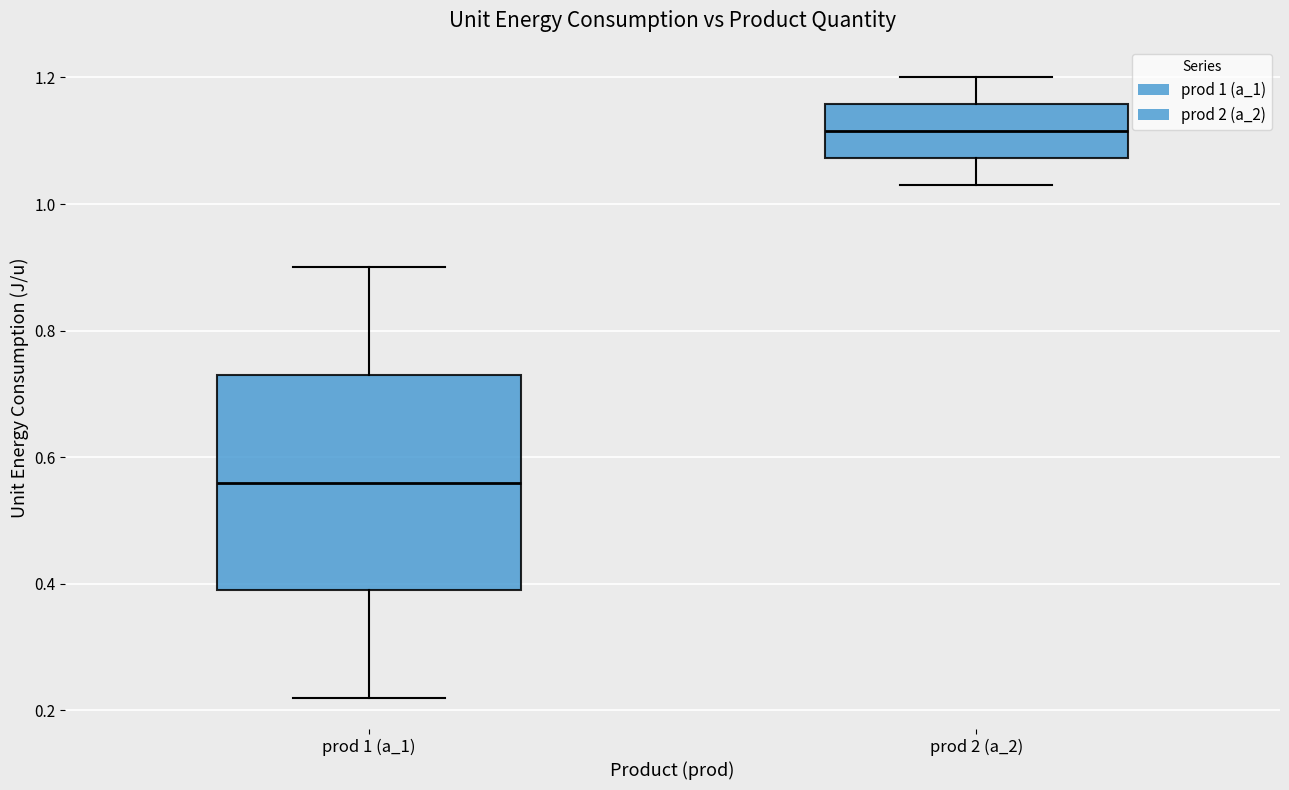

Reading left to right, read every box against the y-axis: the position of its median line, the range the box covers, and the ends of its whiskers. The values are not printed on the chart, so give them approximately, as read against the axis.

prod 1 (a_1): median 0.56, box 0.40 to 0.74, whiskers 0.22 to 0.90
prod 2 (a_2): median 1.12, box 1.08 to 1.16, whiskers 1.04 to 1.20